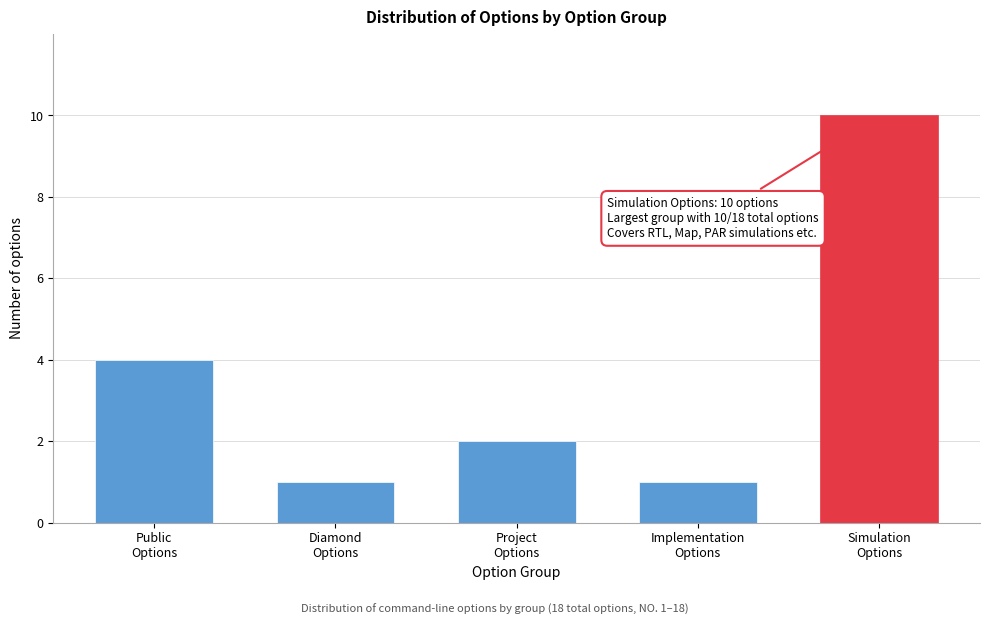

Reading right to left, what are all the values shown in this chart?

10	1	2	1	4